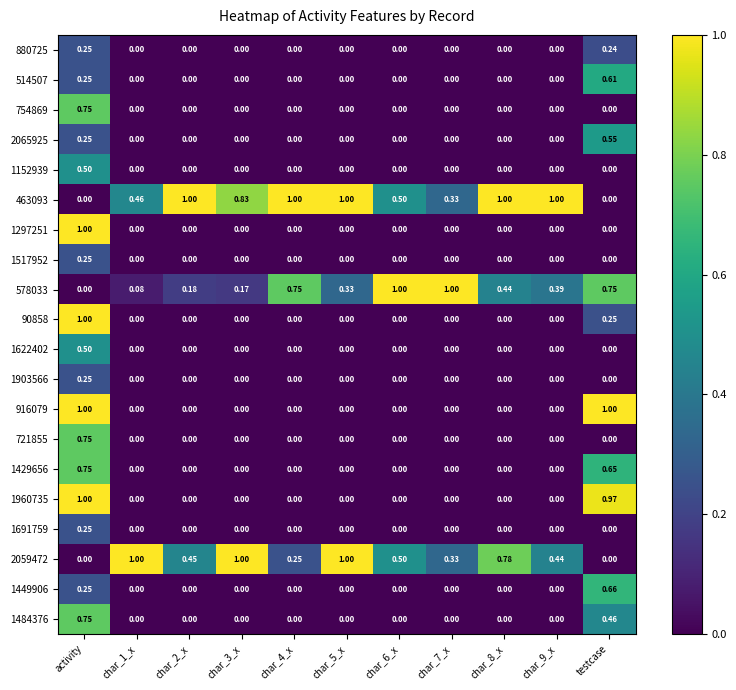

At which category is the sum across all series the highest?

activity